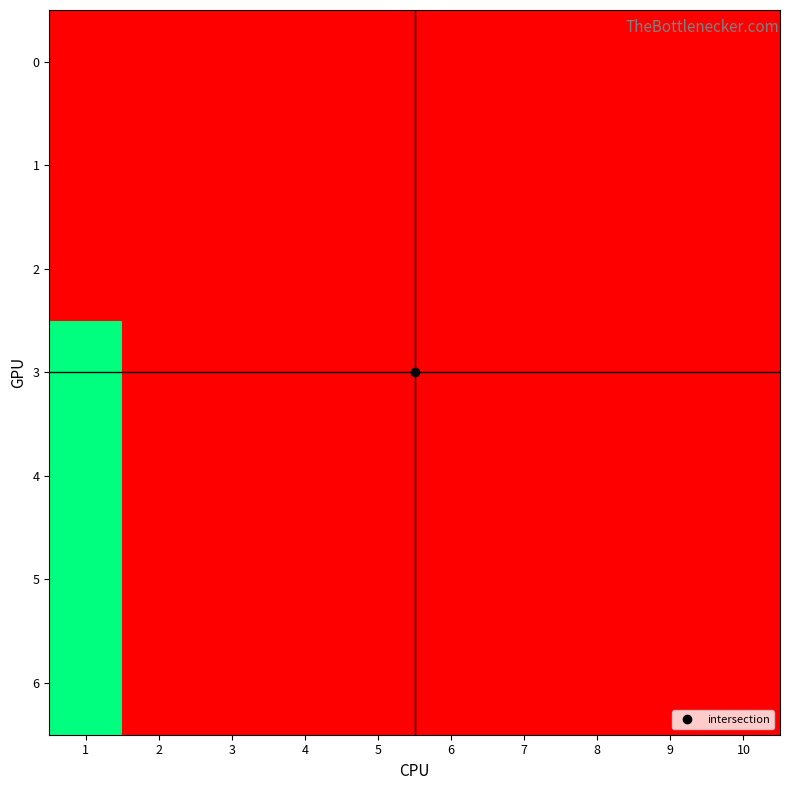

Reading right to left, list all the values displayed in this chart.

0: 10=0	9=0	8=0	7=0	6=0	5=0	4=0	3=0	2=0	1=0
1: 10=0	9=0	8=0	7=0	6=0	5=0	4=0	3=0	2=0	1=0
2: 10=0	9=0	8=0	7=0	6=0	5=0	4=0	3=0	2=0	1=0
3: 10=0	9=0	8=0	7=0	6=0	5=0	4=0	3=0	2=0	1=1
4: 10=0	9=0	8=0	7=0	6=0	5=0	4=0	3=0	2=0	1=1
5: 10=0	9=0	8=0	7=0	6=0	5=0	4=0	3=0	2=0	1=1
6: 10=0	9=0	8=0	7=0	6=0	5=0	4=0	3=0	2=0	1=1